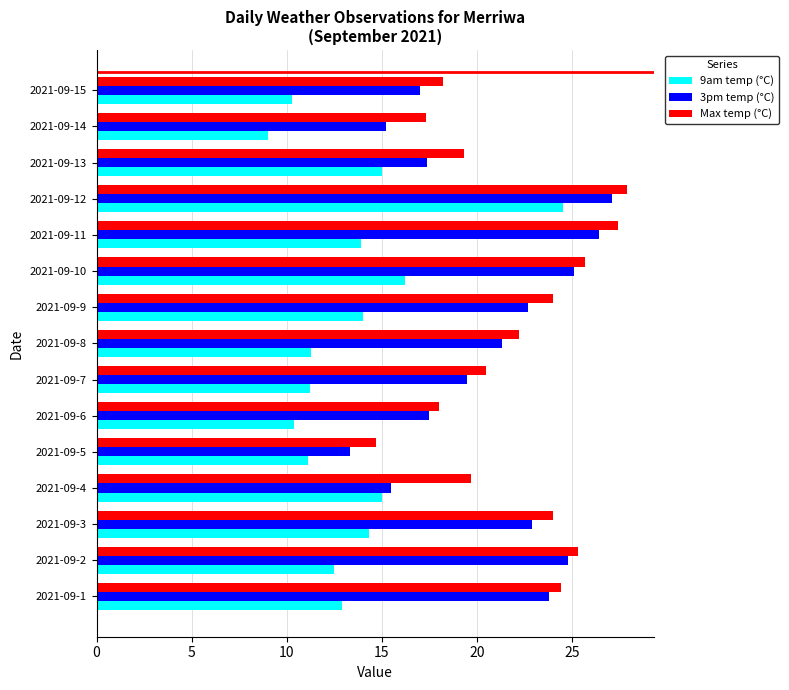

True or false: Max temp (°C) has a value of 27.4 at 2021-09-11.

True